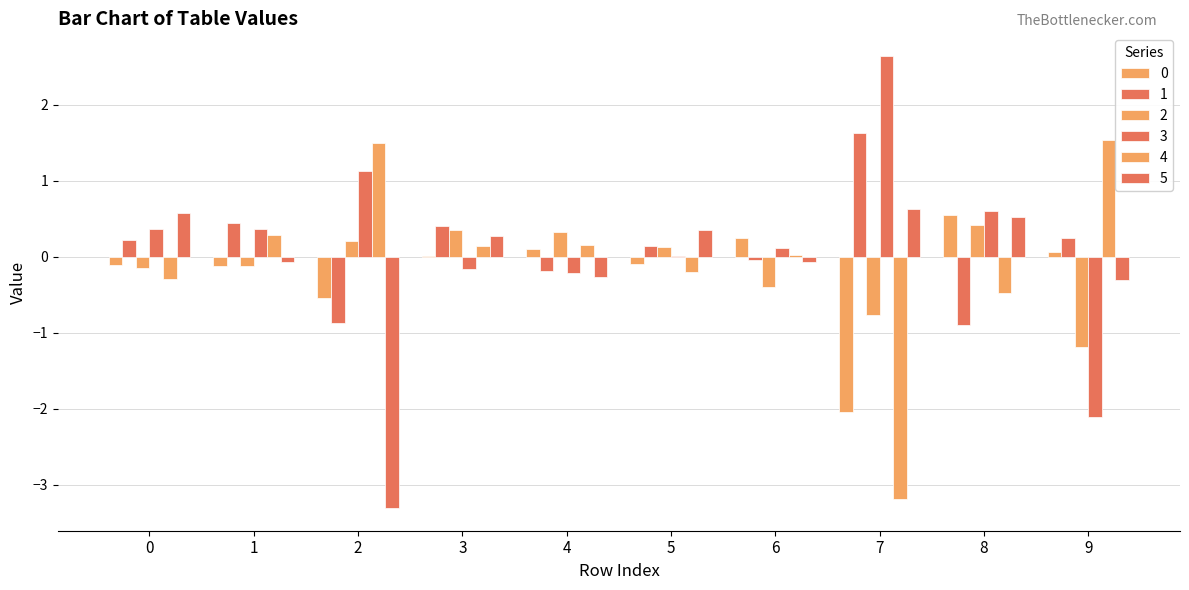

What is the difference between the maximum and second lowest values in the 4 series?

2.0